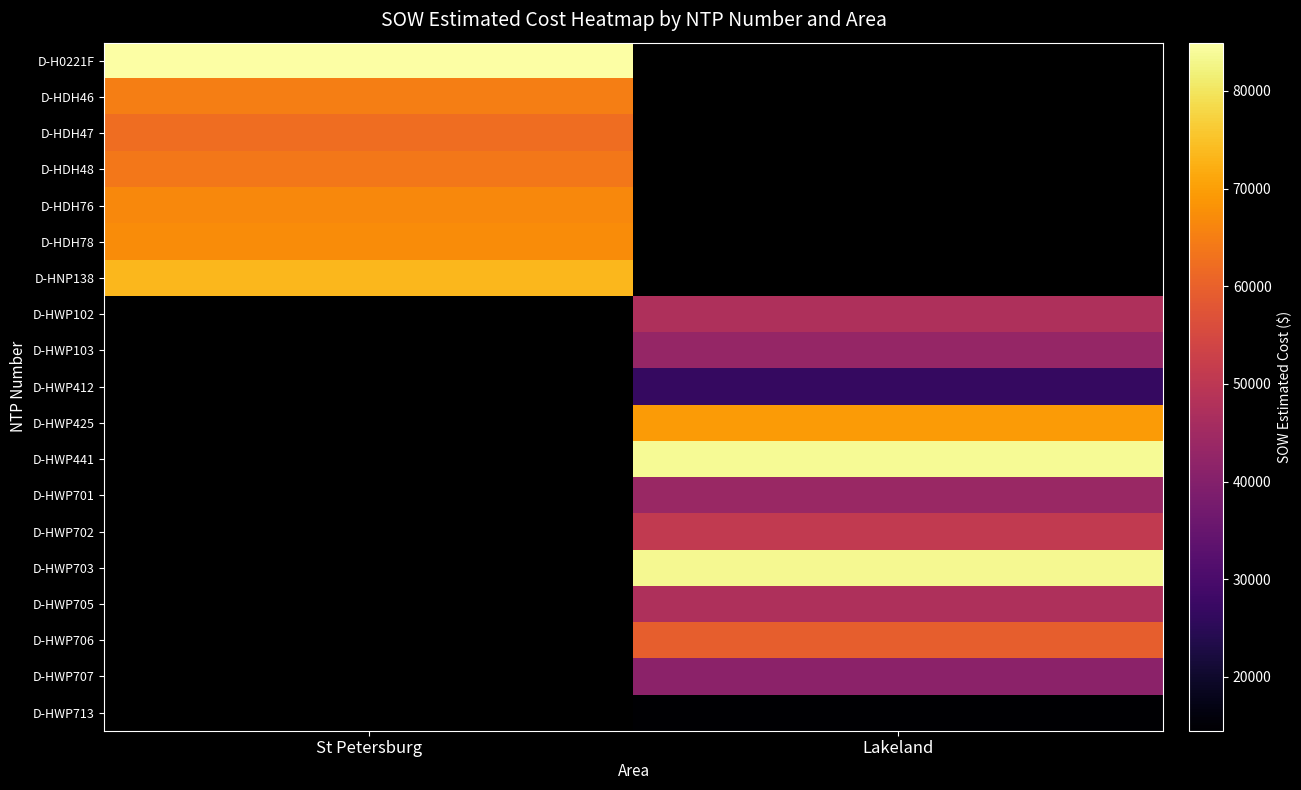

True or false: D-HDH76 has a value of 36208.9 at St Petersburg.

False